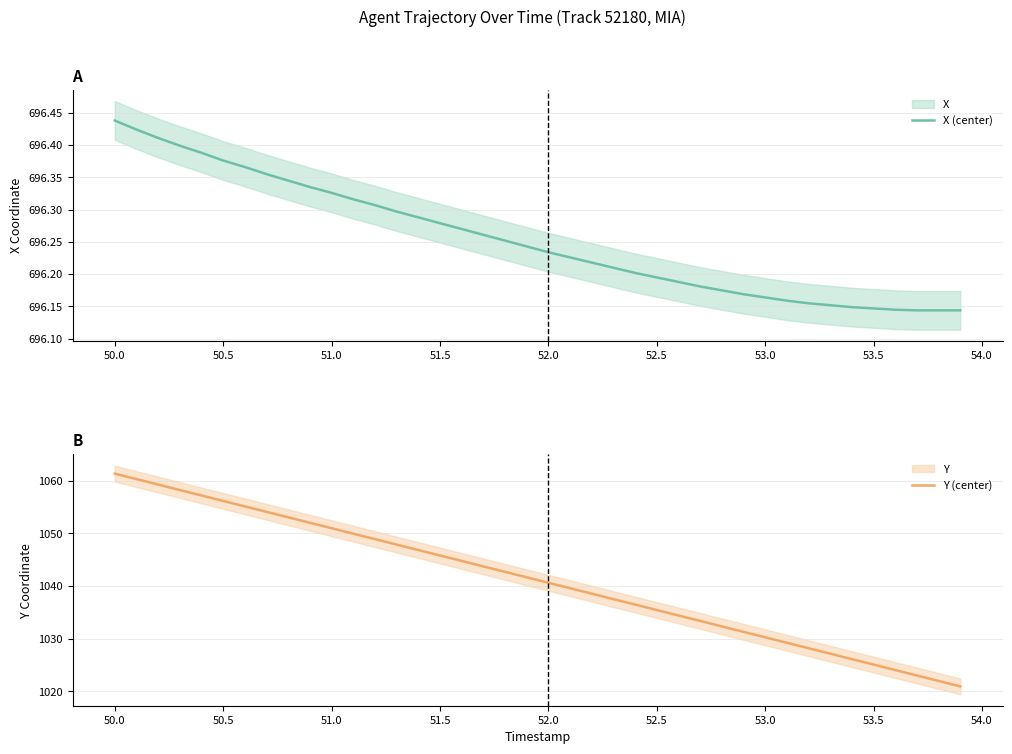

True or false: Y (center) has more than 1 points higher than both neighbors.

False